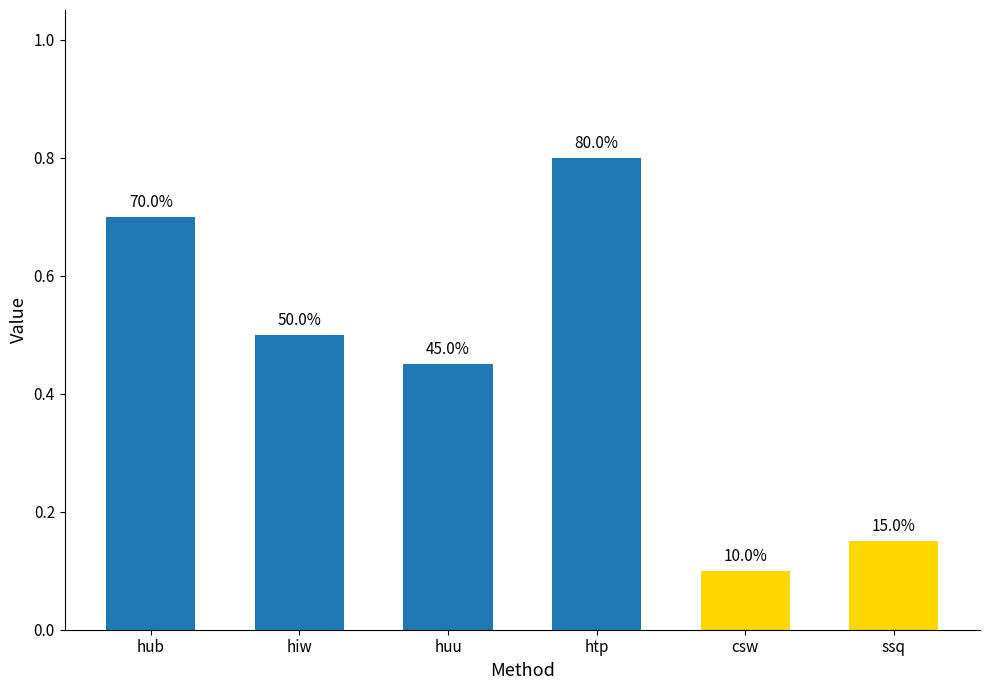

What is the label of the 6th bar from the right?

hub